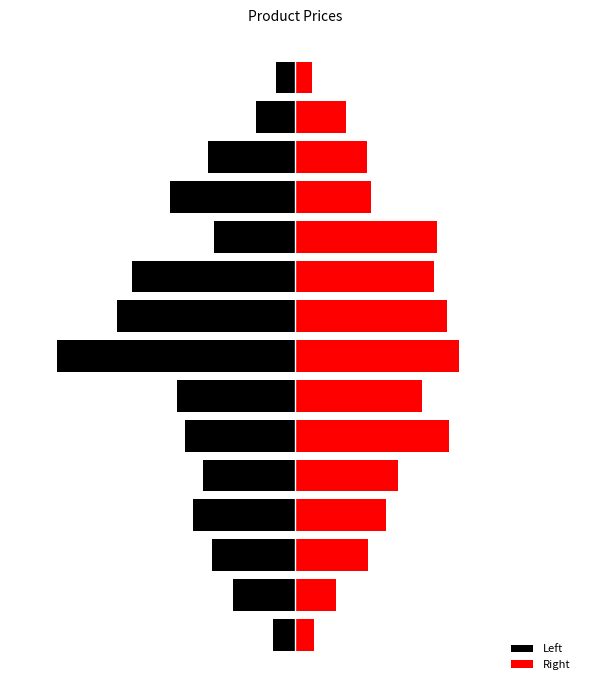

Read the Right value at 2.

142.9